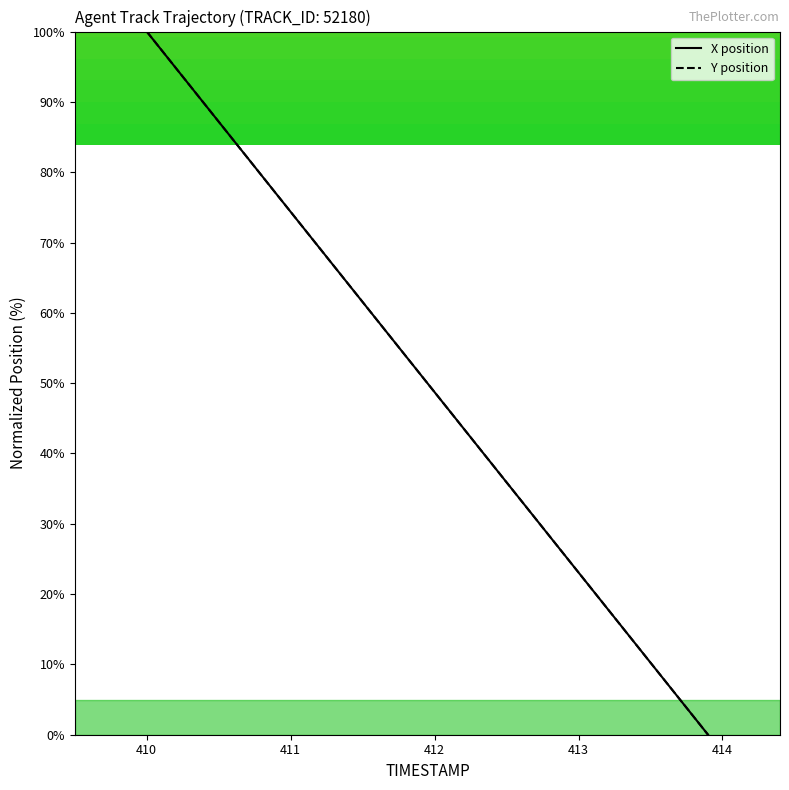

Reading right to left, what are all the values shown in this chart?

X position: 0.0	2.6	5.1	7.7	10.3	12.8	15.4	17.9	20.5	23.1	25.6	28.2	30.8	33.3	35.9	38.5	41.0	43.6	46.2	48.7	51.3	53.8	56.4	59.0	61.5	64.1	66.7	69.2	71.8	74.4	76.9	79.5	82.1	84.6	87.2	89.7	92.3	94.9	97.4	100.0
Y position: 0.0	2.6	5.1	7.7	10.3	12.8	15.4	17.9	20.5	23.1	25.6	28.2	30.8	33.3	35.9	38.5	41.0	43.6	46.2	48.7	51.3	53.8	56.4	59.0	61.5	64.1	66.7	69.2	71.8	74.4	76.9	79.5	82.1	84.6	87.2	89.7	92.3	94.9	97.4	100.0